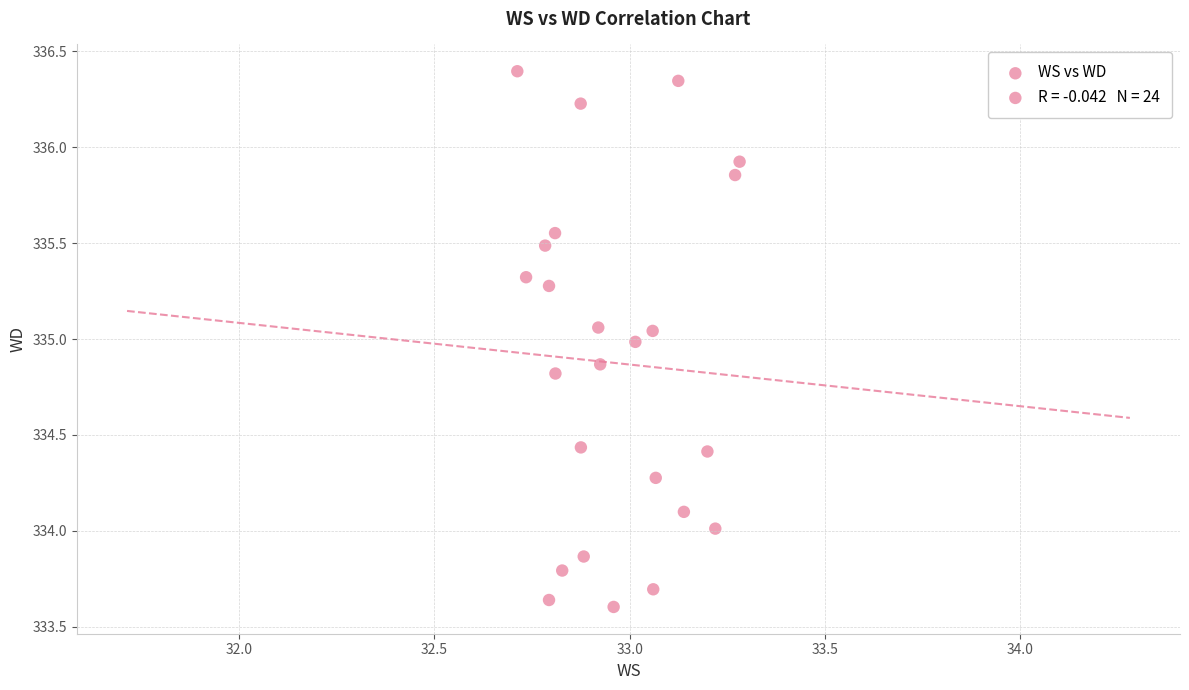

What is the range of Y values (max minus min)?

2.8